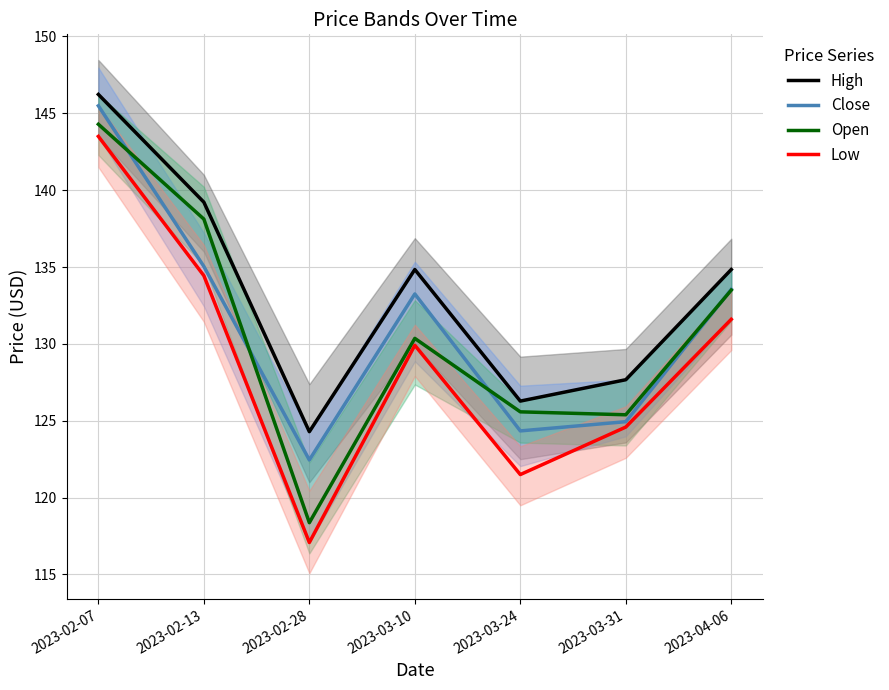

Which has a higher value, 2023-03-24 or 2023-02-13?

2023-02-13